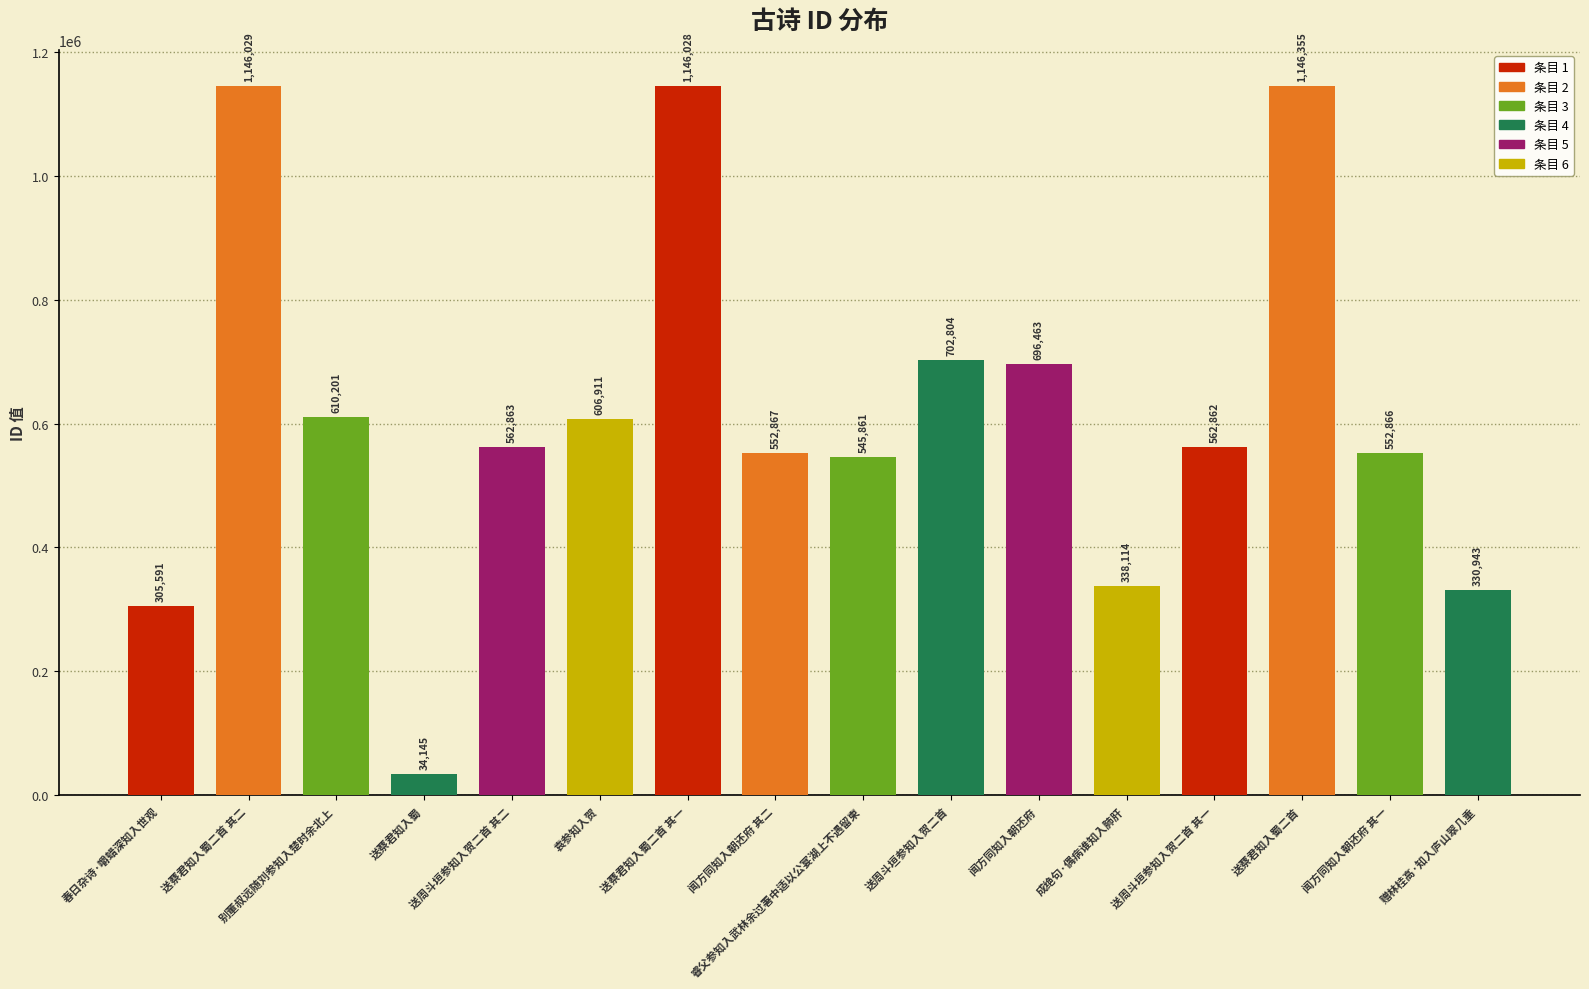

What is the average value?

615056